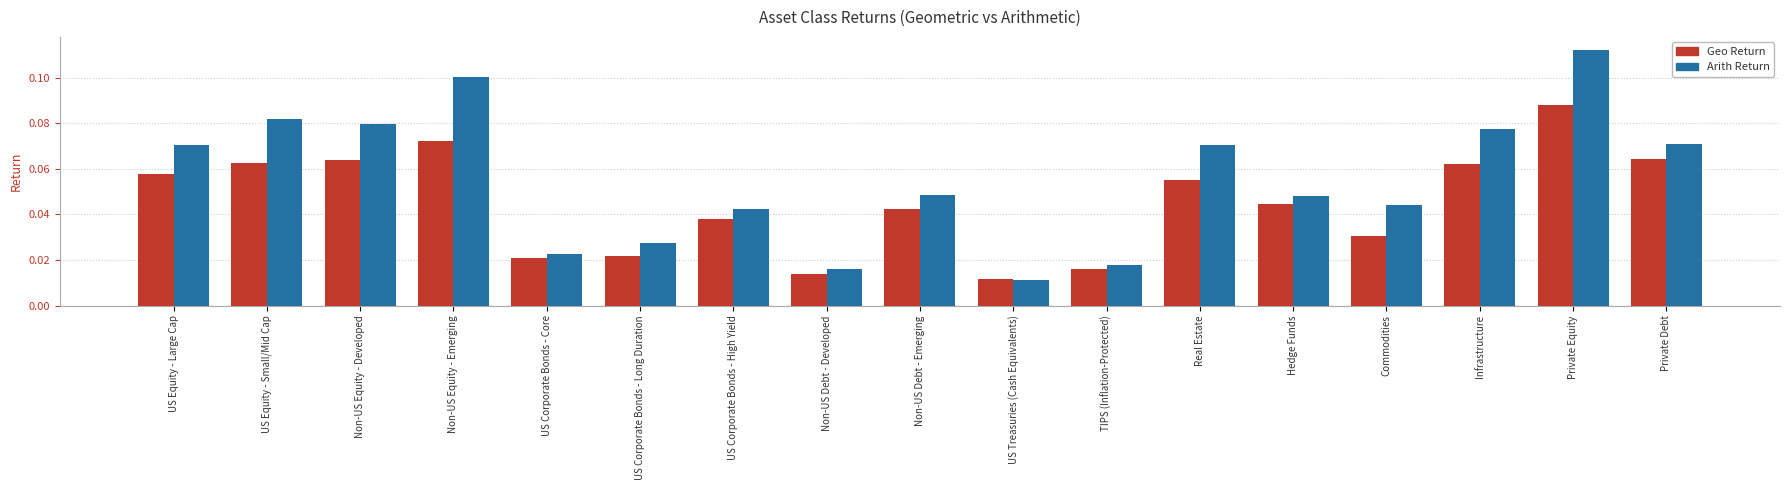

At which category does the chart reach its peak across all series?

Private Equity